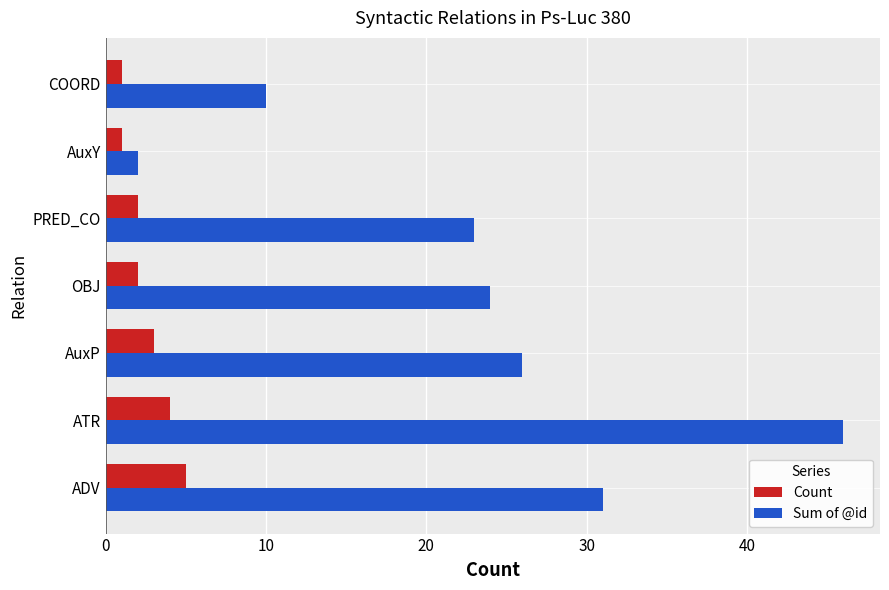

How many data points does each series have?

7